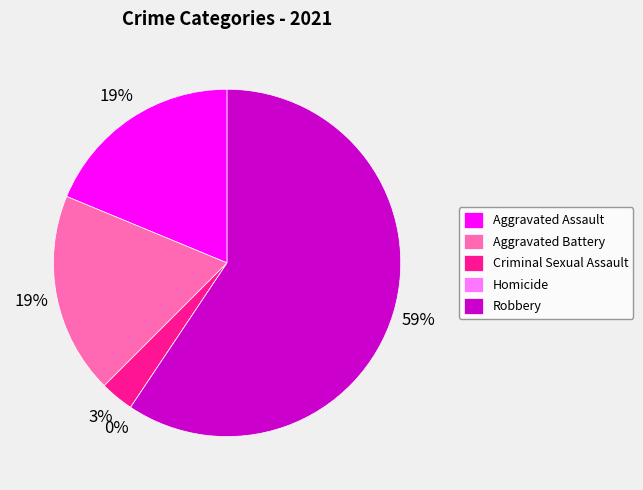

What percentage do Robbery and Aggravated Assault together represent?

78.1%